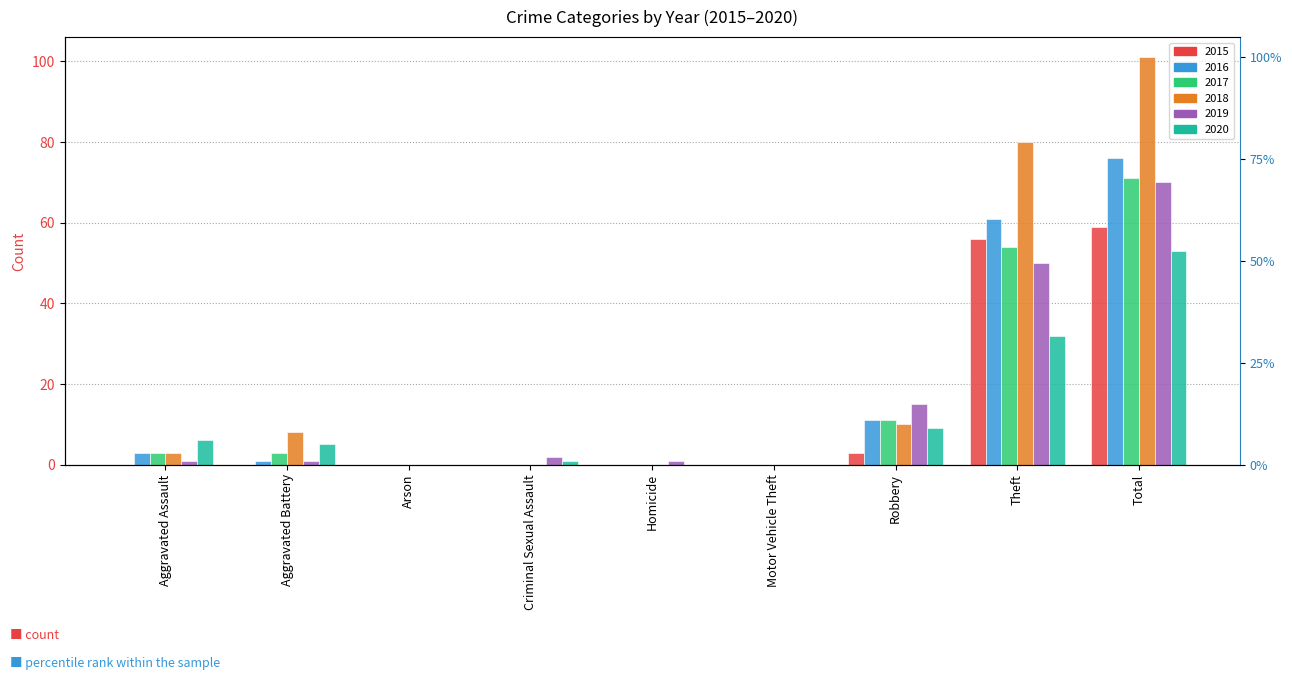

What are all the series names shown in the legend?

2015, 2016, 2017, 2018, 2019, 2020